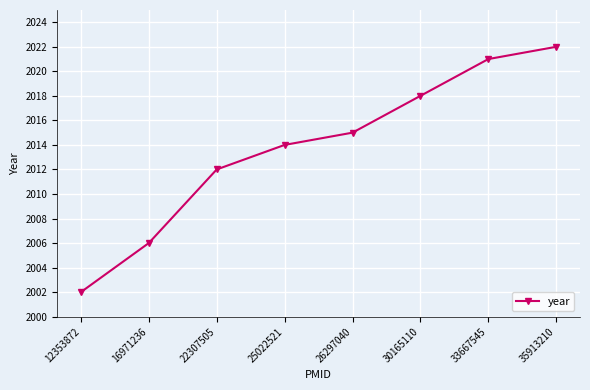

How many lines are shown in the chart?

1